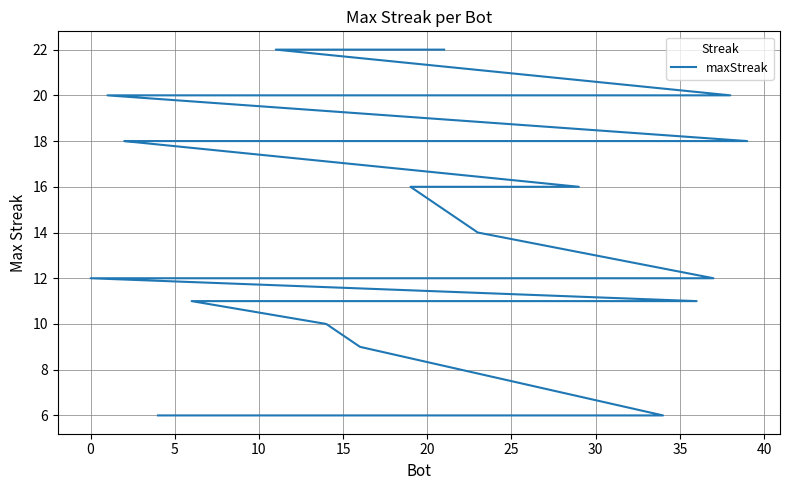

What is the minimum value shown in the chart?

6